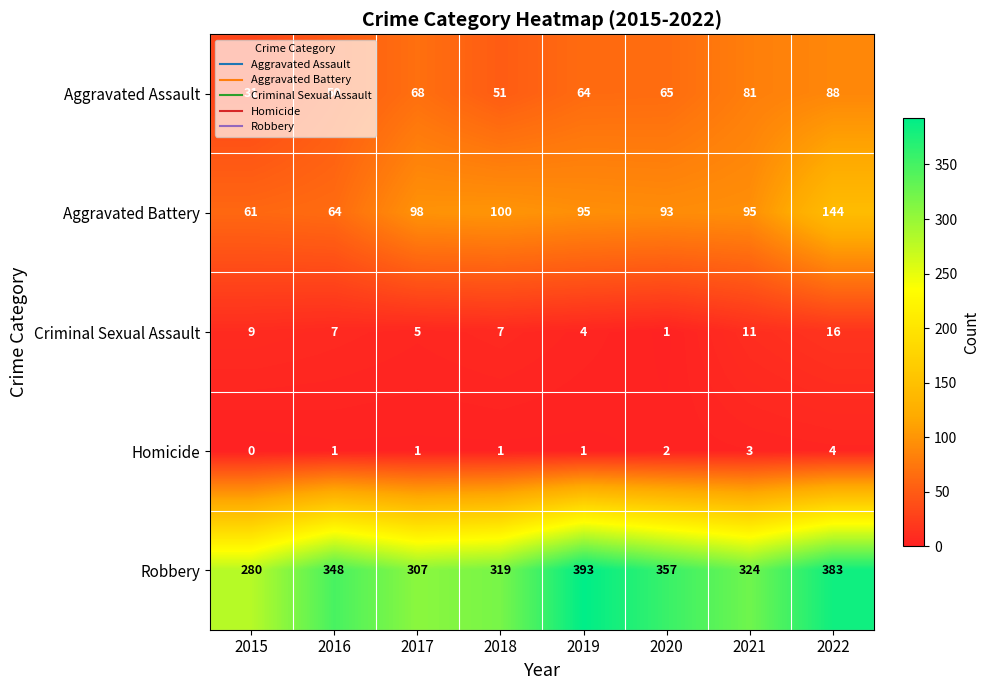

Which category has the highest value across all series?

2019